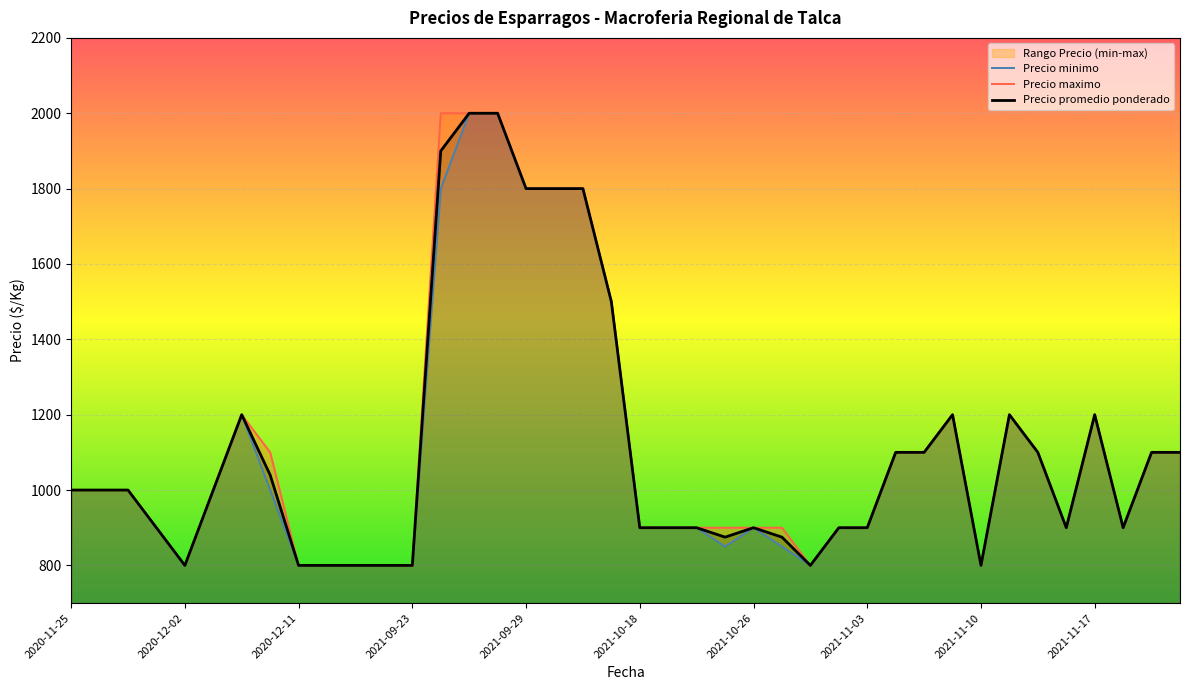

Rank the series by their maximum value, from highest to lowest.

Precio minimo, Precio maximo, Precio promedio ponderado